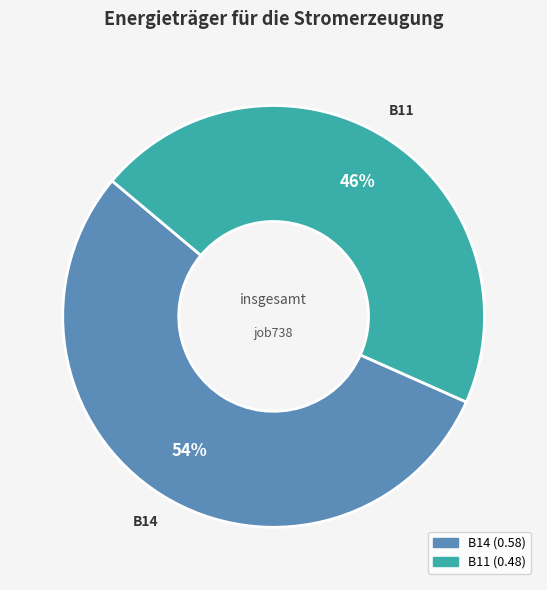

Count the number of slices in the pie.

2